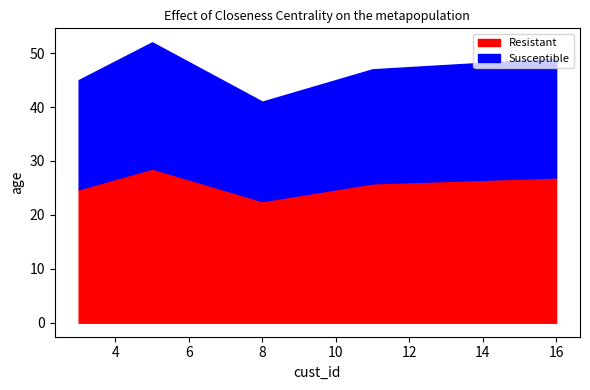

What is the greatest value displayed?

28.6